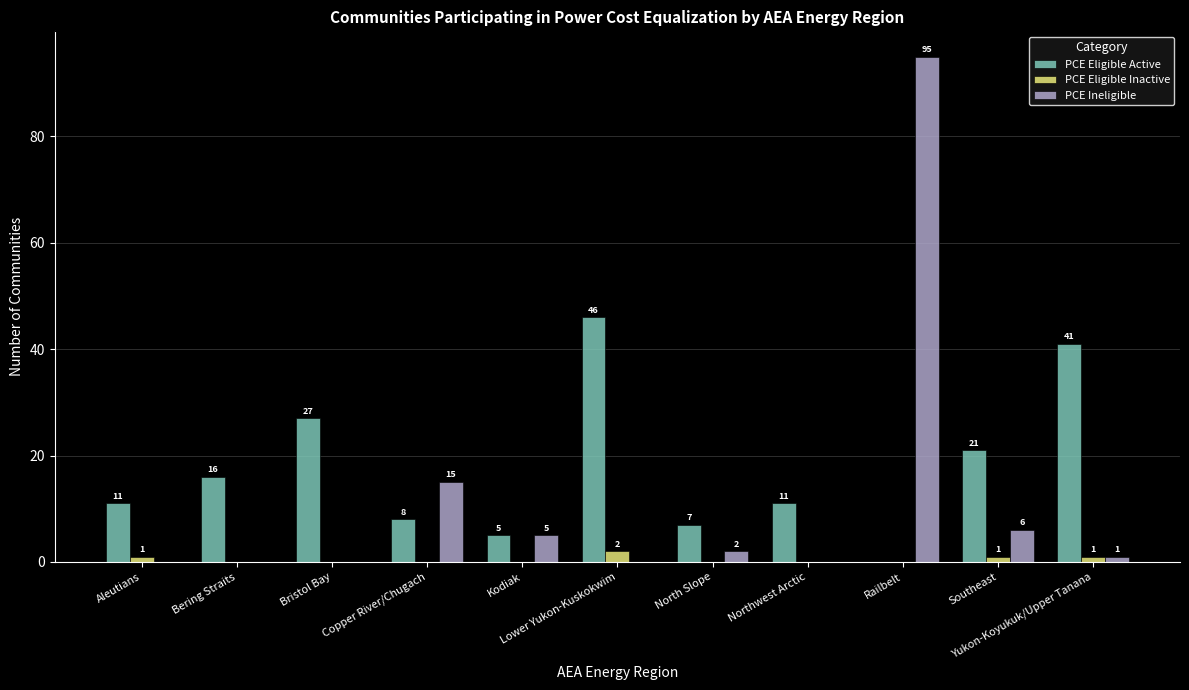

What is the sum of all PCE Ineligible values?

124